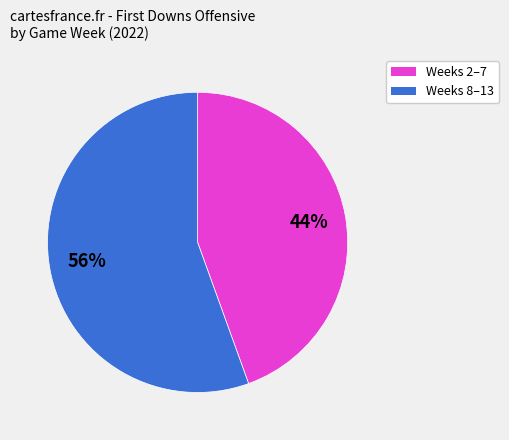

Is it true that Weeks 8–13 is 56% of the pie?

True